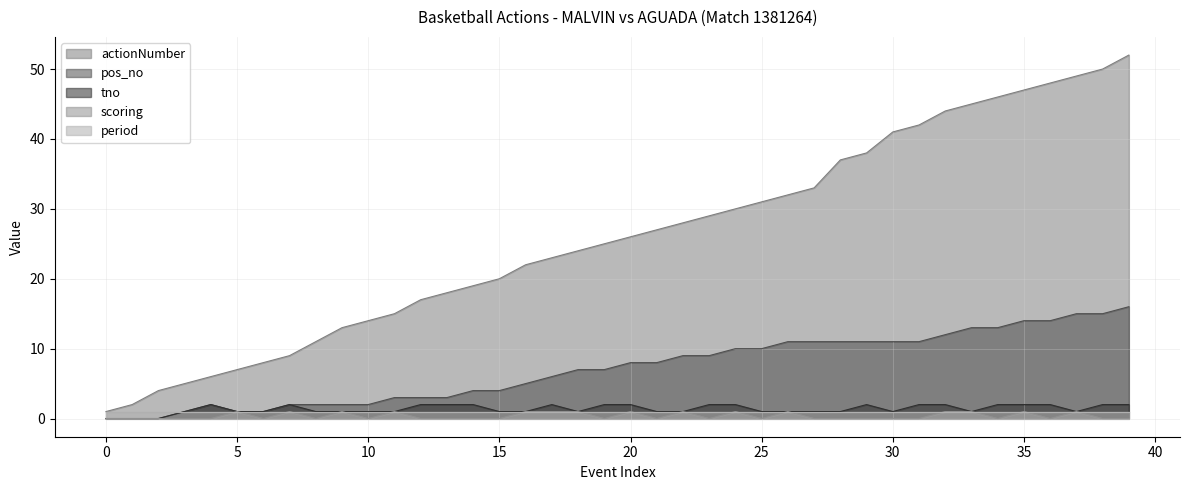

Which series has the largest range (max minus min)?

actionNumber